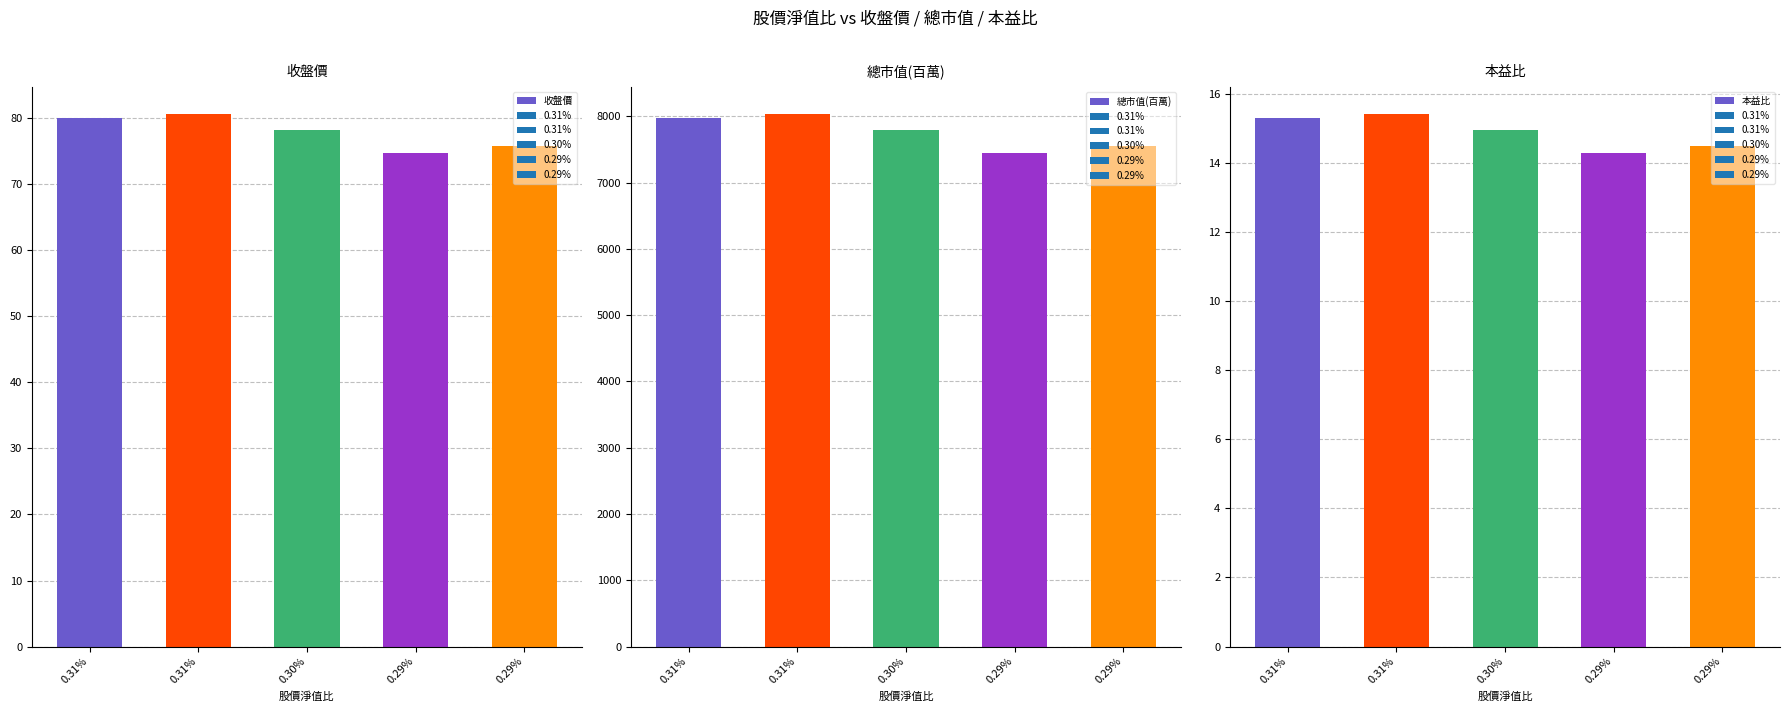

What is the difference between the highest and lowest values at 0.30%?

7777.1